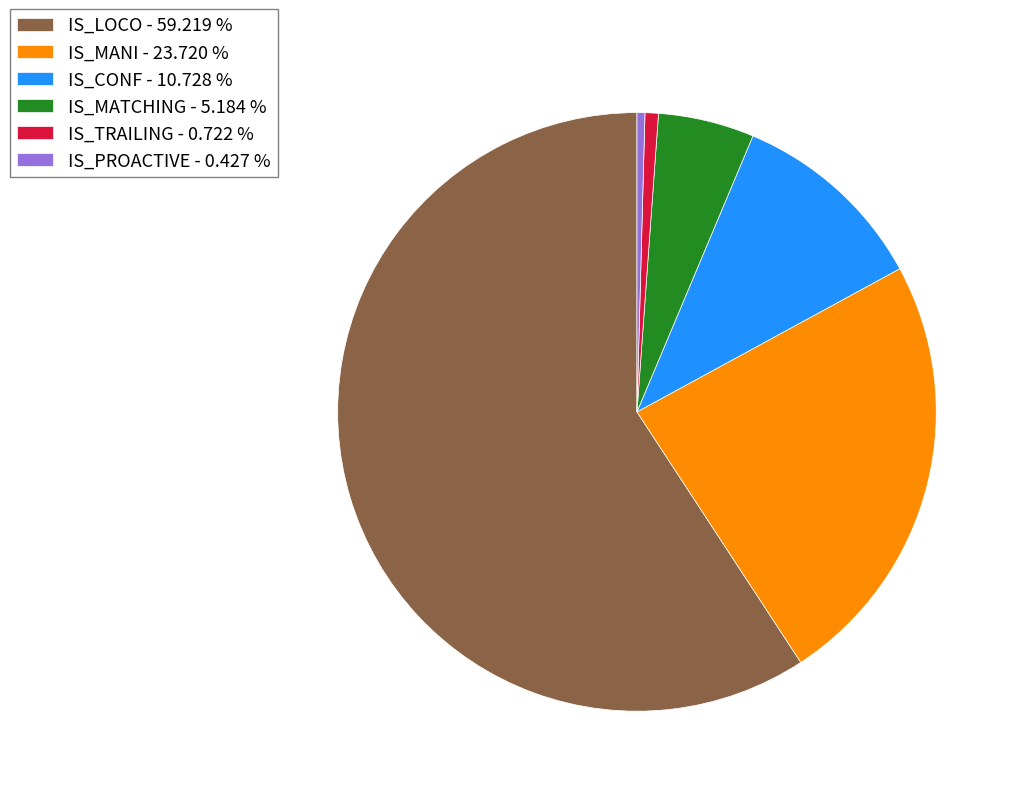

Which has a higher value, IS_LOCO - 59.219 % or IS_TRAILING - 0.722 %?

IS_LOCO - 59.219 %